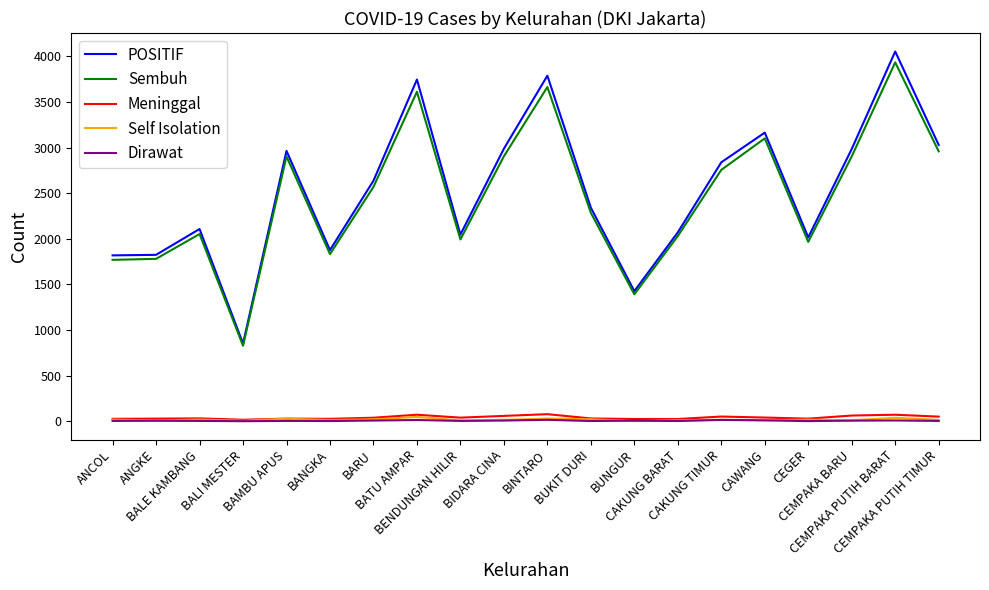

What is the difference between the Dirawat values at CAKUNG TIMUR and BINTARO?

1